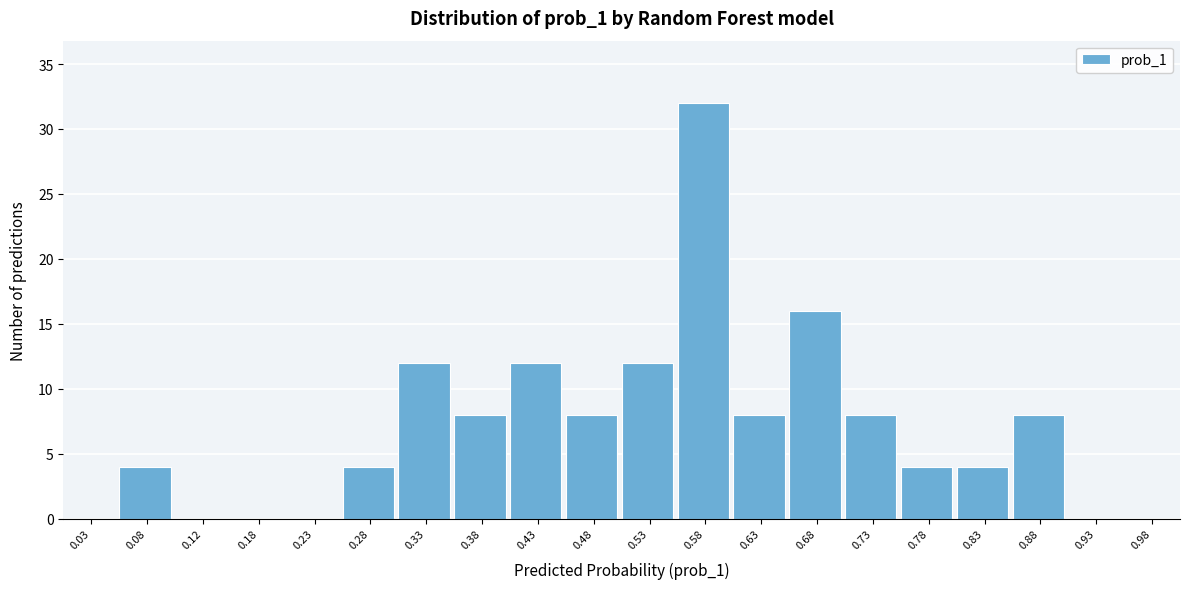

Reading left to right, transcribe this chart: for each bar, give the range it covers on the x-axis and its height. The values are not printed on the chart, so give them approximately, as read against the axis.

0.00 to 0.05: 0
0.05 to 0.10: 4
0.10 to 0.15: 0
0.15 to 0.20: 0
0.20 to 0.25: 0
0.25 to 0.30: 4
0.30 to 0.35: 12
0.35 to 0.40: 8
0.40 to 0.45: 12
0.45 to 0.50: 8
0.50 to 0.55: 12
0.55 to 0.60: 32
0.60 to 0.65: 8
0.65 to 0.70: 16
0.70 to 0.75: 8
0.75 to 0.80: 4
0.80 to 0.85: 4
0.85 to 0.90: 8
0.90 to 0.95: 0
0.95 to 1.00: 0